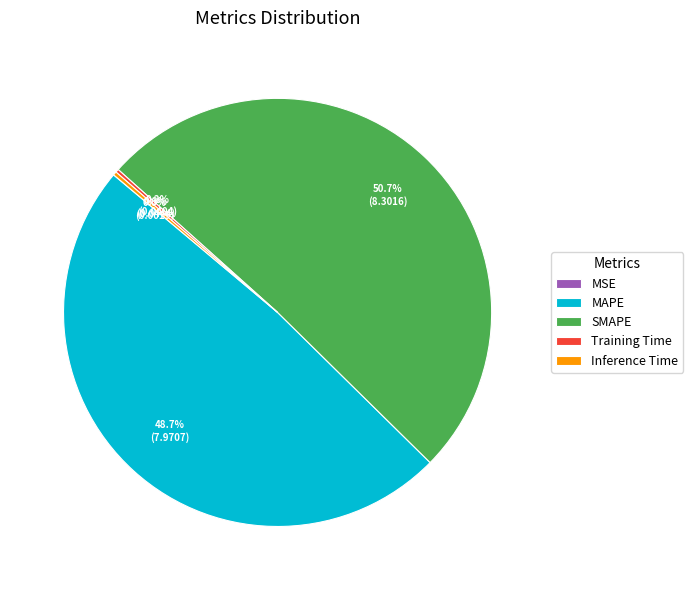

Which category has the biggest portion of the pie?

SMAPE